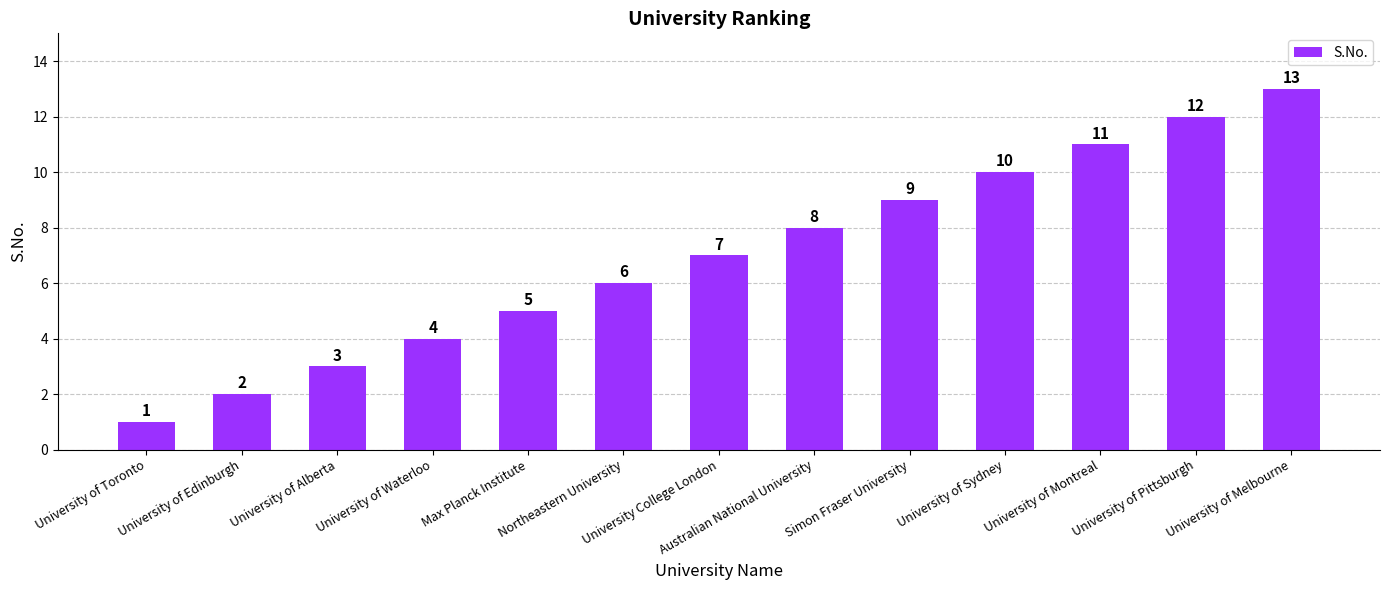

Reading left to right, extract all data points from this chart.

University of Toronto=1	University of Edinburgh=2	University of Alberta=3	University of Waterloo=4	Max Planck Institute=5	Northeastern University=6	University College London=7	Australian National University=8	Simon Fraser University=9	University of Sydney=10	University of Montreal=11	University of Pittsburgh=12	University of Melbourne=13